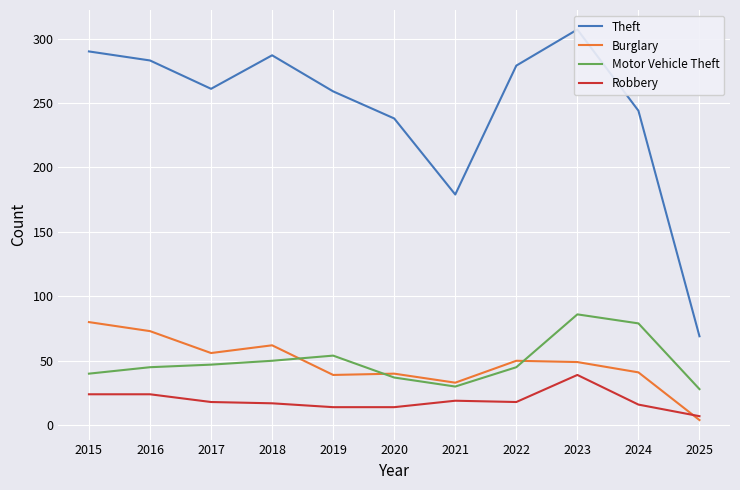

What are all the series names shown in the legend?

Theft, Burglary, Motor Vehicle Theft, Robbery